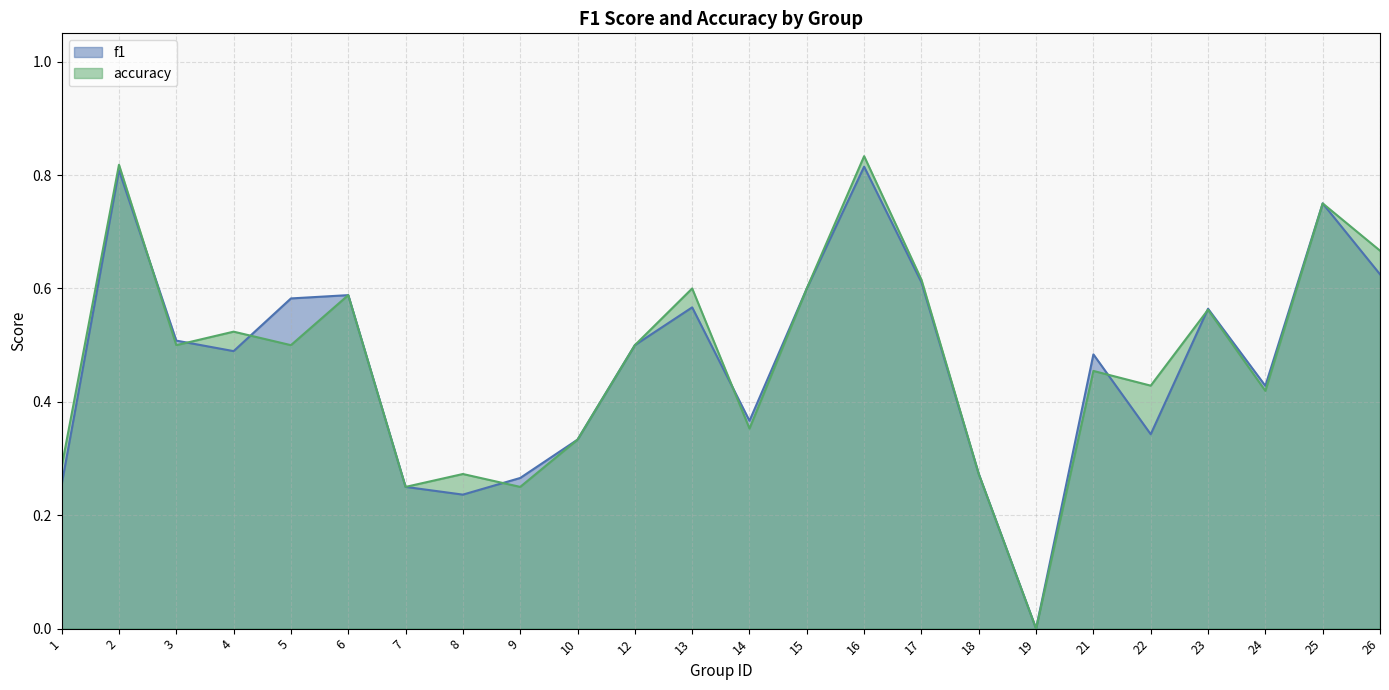

Reading right to left, what are all the values shown in this chart?

f1: 0.6	0.8	0.4	0.6	0.3	0.5	0.0	0.3	0.6	0.8	0.6	0.4	0.6	0.5	0.3	0.3	0.2	0.2	0.6	0.6	0.5	0.5	0.8	0.3
accuracy: 0.7	0.8	0.4	0.6	0.4	0.5	0.0	0.3	0.6	0.8	0.6	0.4	0.6	0.5	0.3	0.2	0.3	0.2	0.6	0.5	0.5	0.5	0.8	0.3